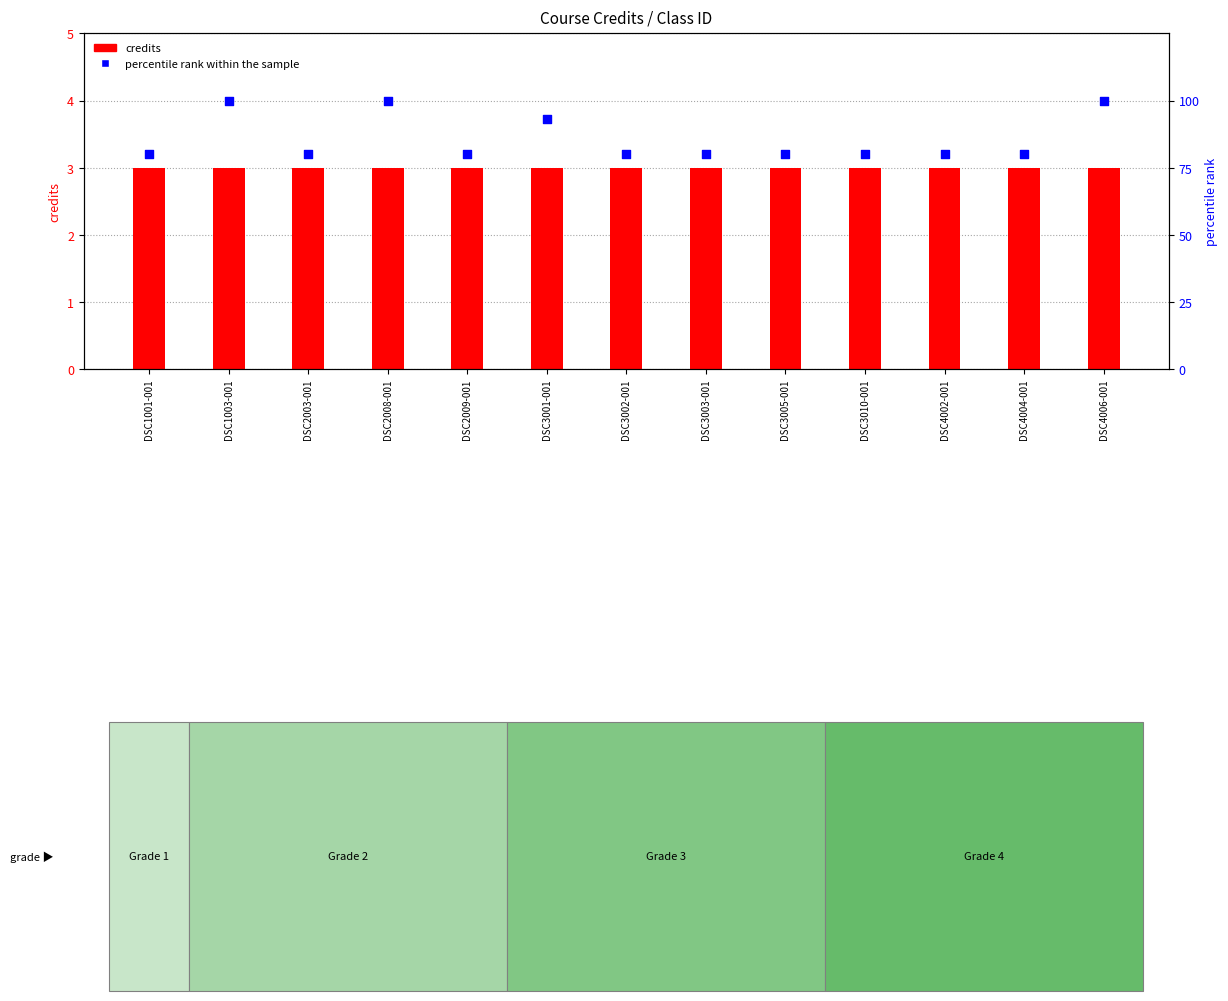

Which series contains the lowest Y value?

credits